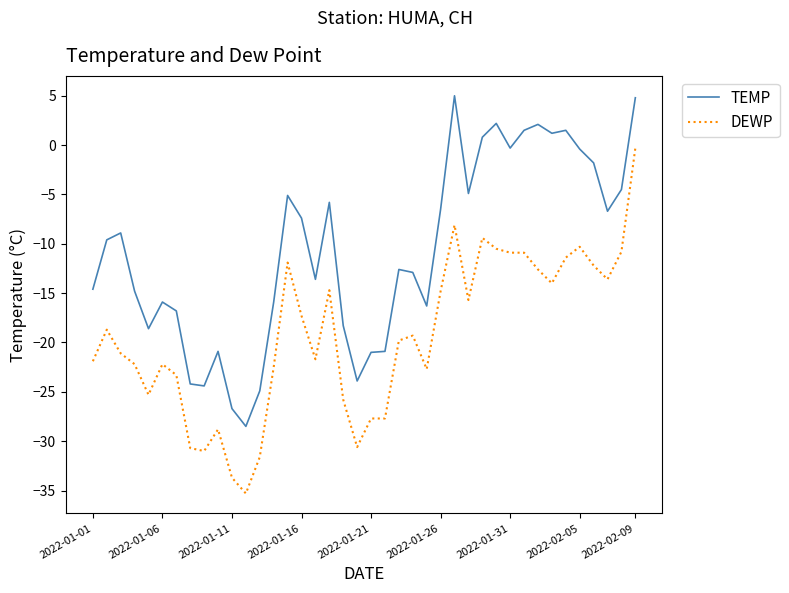

Rank the series by their average value, from highest to lowest.

TEMP, DEWP